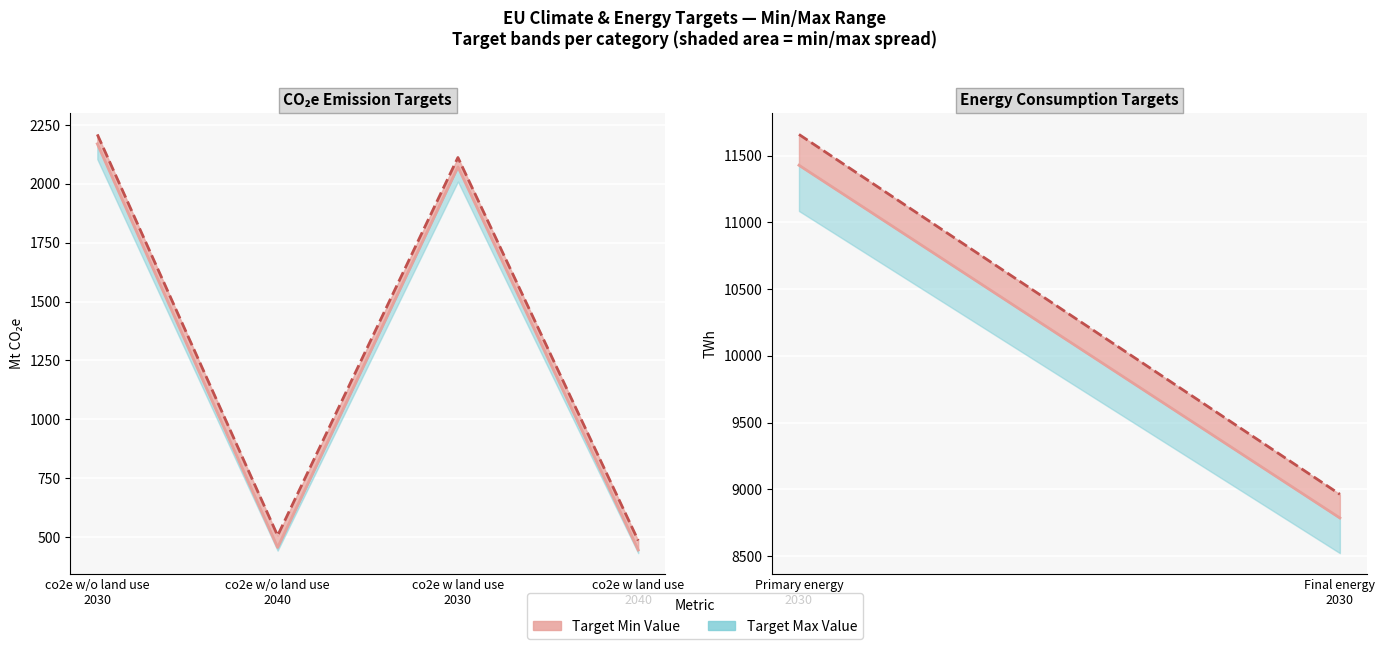

Reading right to left, what are all the values shown in this chart?

Target Min Value: Final energy
2030=8785.0	Primary energy
2030=11427.3	co2e w land use
2040=445.0	co2e w land use
2030=2072.0	co2e w/o land use
2040=456.0	co2e w/o land use
2030=2170.0
Target Max Value: Final energy
2030=8962.4	Primary energy
2030=11658.2	co2e w land use
2040=485.0	co2e w land use
2030=2112.0	co2e w/o land use
2040=506.0	co2e w/o land use
2030=2210.0